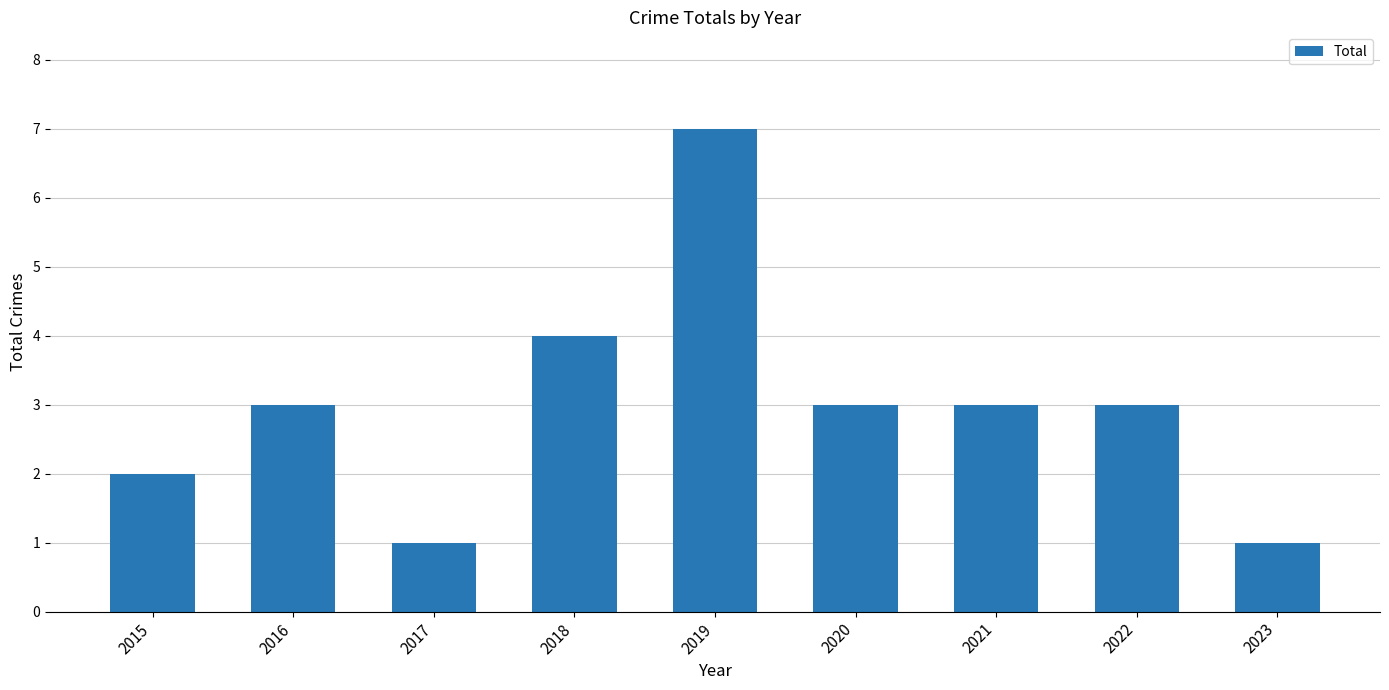

What is the difference between the maximum and minimum values?

6